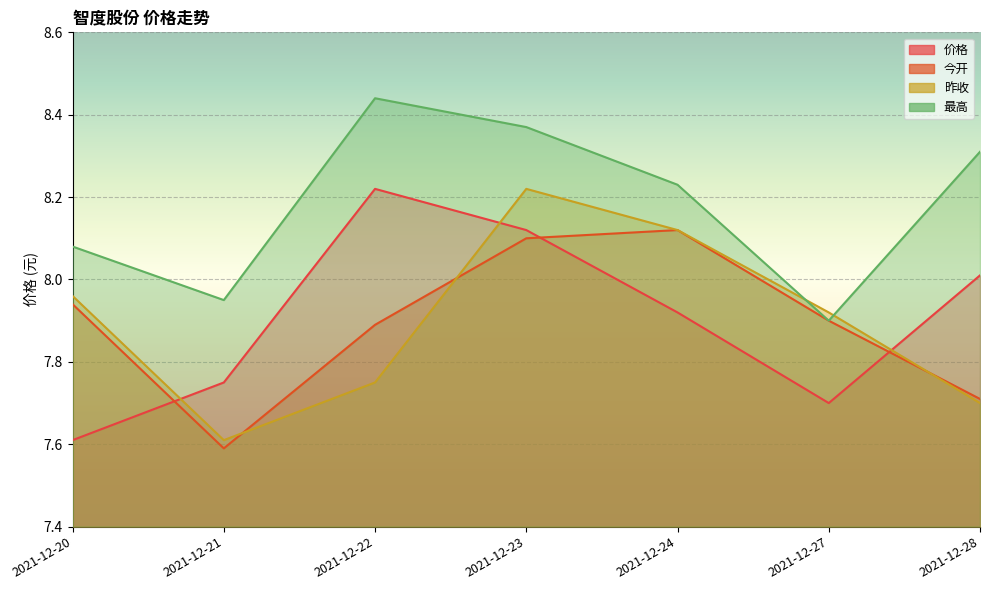

True or false: 最高 has a value of 8.0 at 2021-12-21.

True